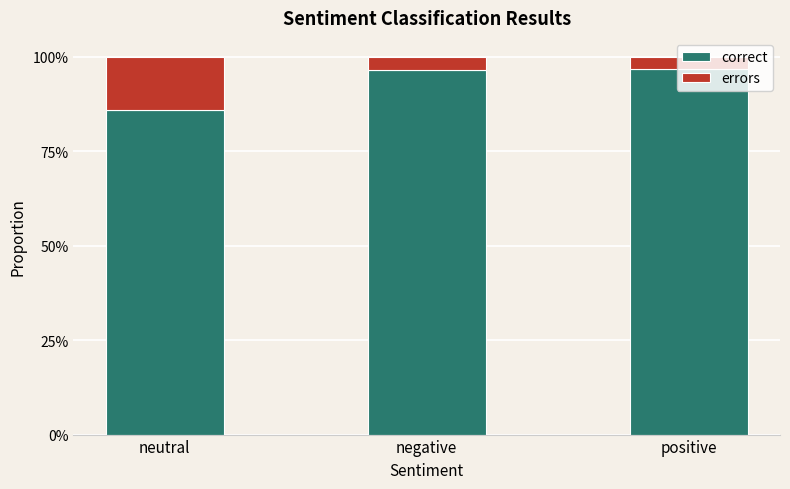

Does the chart contain any negative values?

No